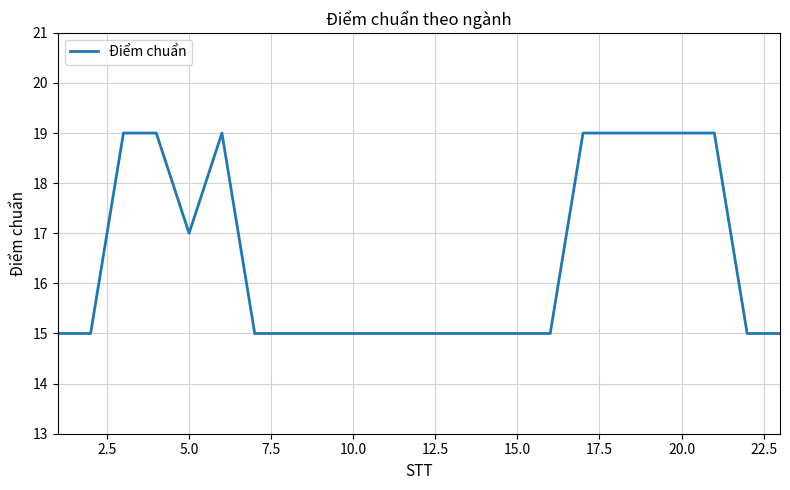

What is the maximum value shown in the chart?

19